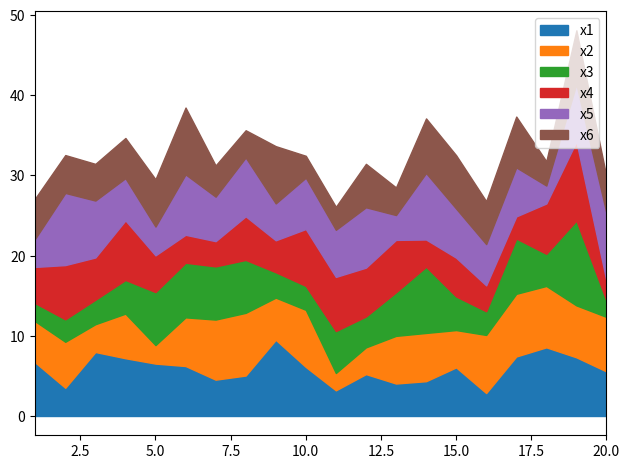

Which series has the largest total across all categories?

x5